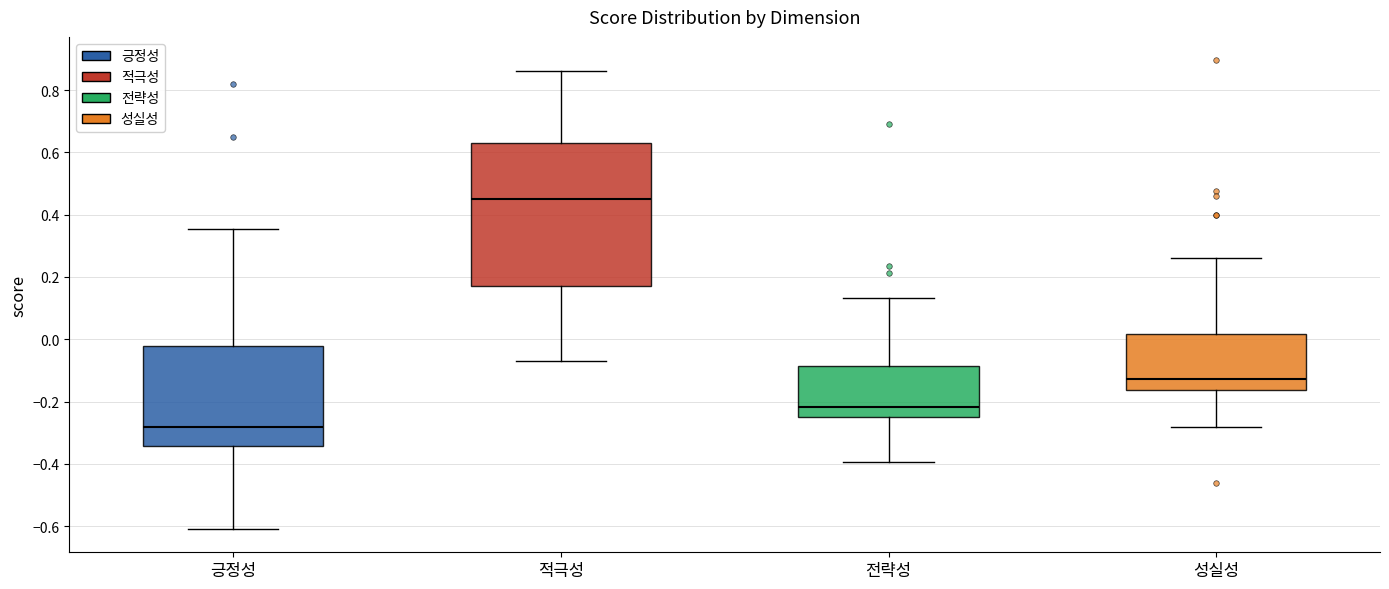

Which box is the tallest, from its lower edge to its upper edge?

적극성